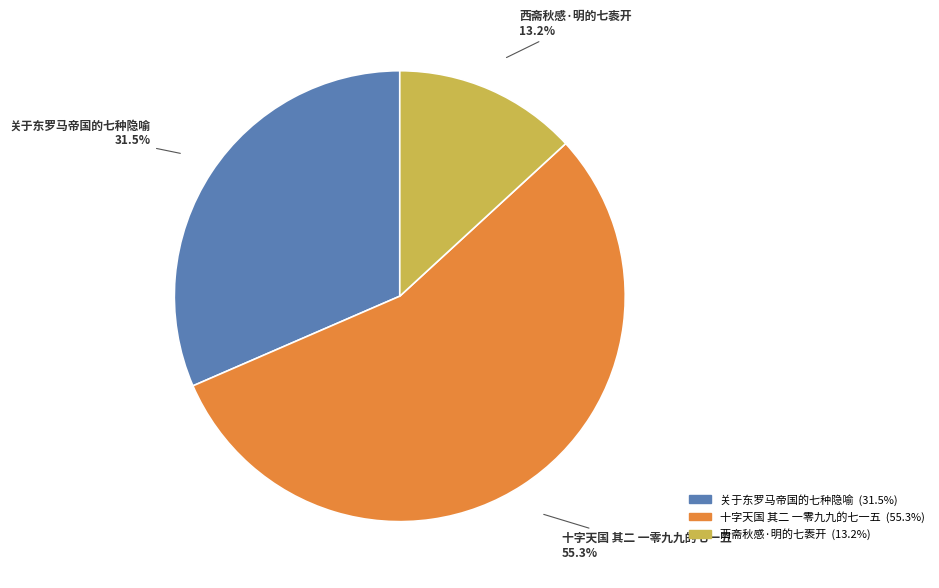

Between 西斋秋感·明的七袠开 and 十字天国 其二 一零九九的七一五, which is larger?

十字天国 其二 一零九九的七一五